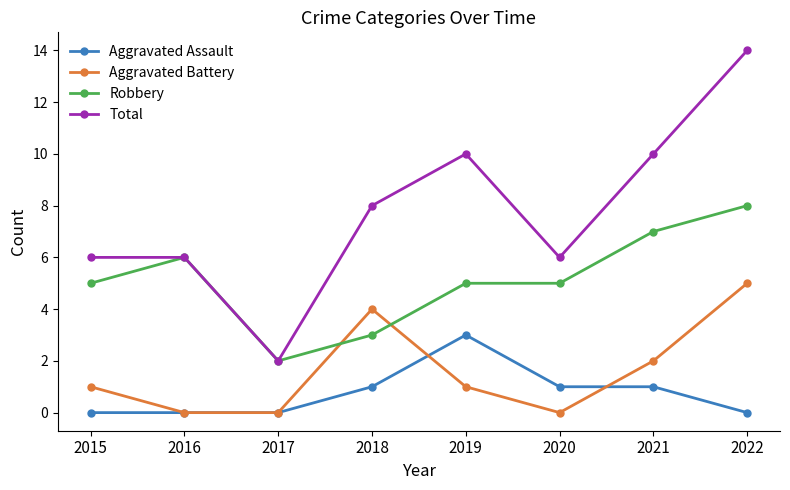

Reading left to right, what are all the values shown in this chart?

Aggravated Assault: 0	0	0	1	3	1	1	0
Aggravated Battery: 1	0	0	4	1	0	2	5
Robbery: 5	6	2	3	5	5	7	8
Total: 6	6	2	8	10	6	10	14